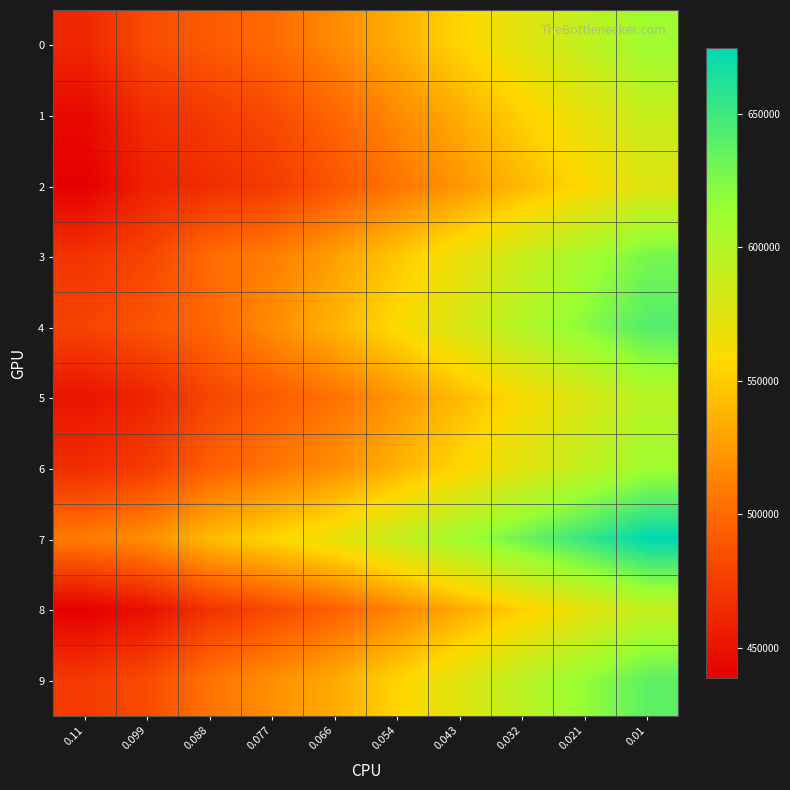

At how many categories does at least one series exceed 597757?

4